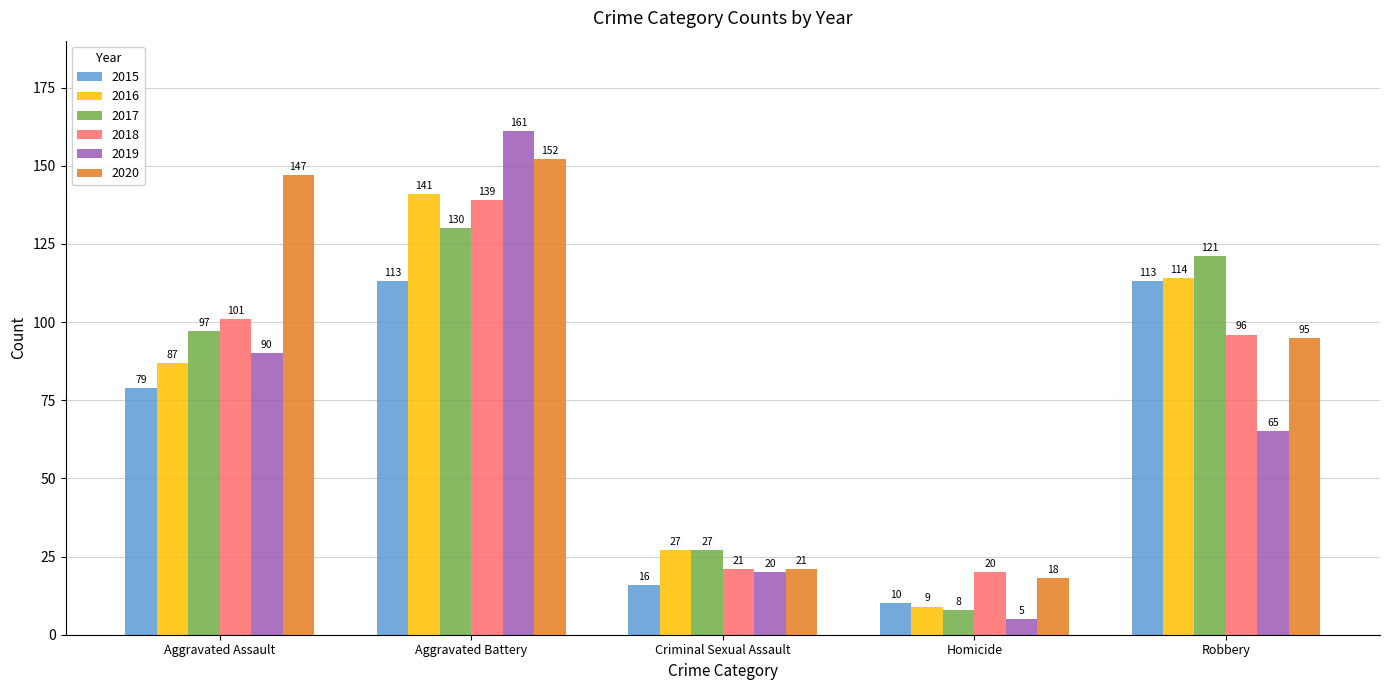

What is the smallest value displayed?

5